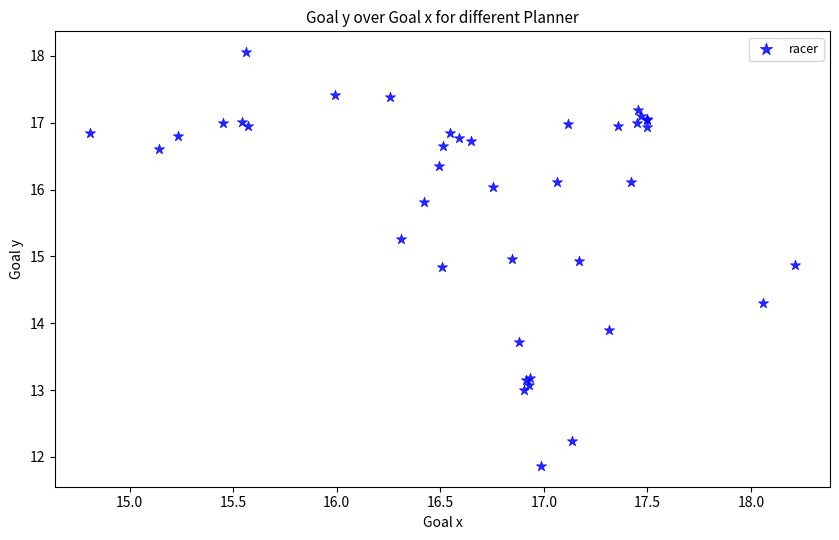

What Y value in the scatter plot is closest to 14?

13.9